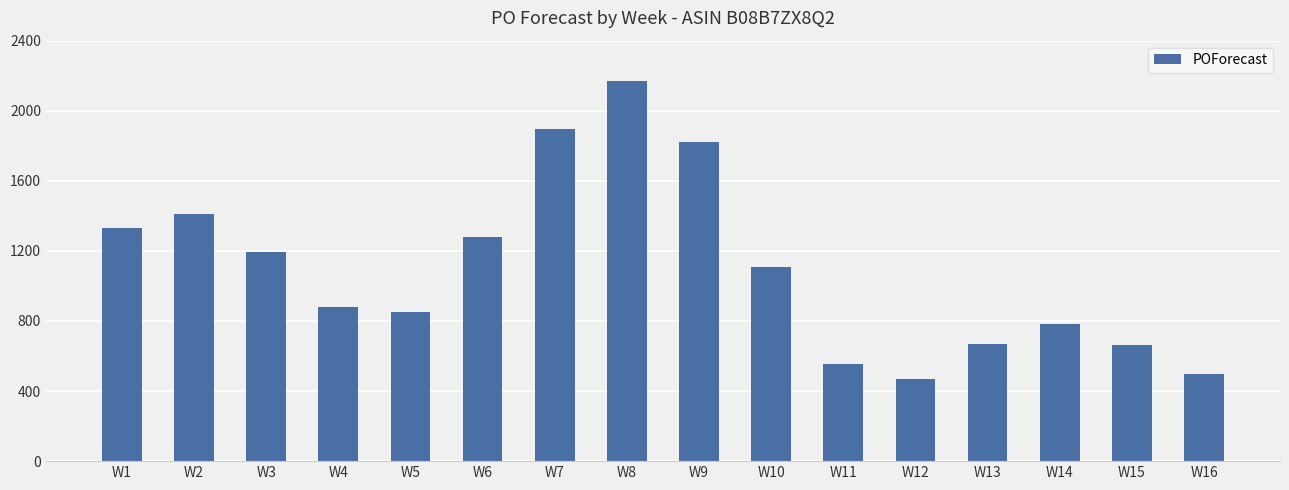

At which category does the chart reach its minimum across all series?

W12